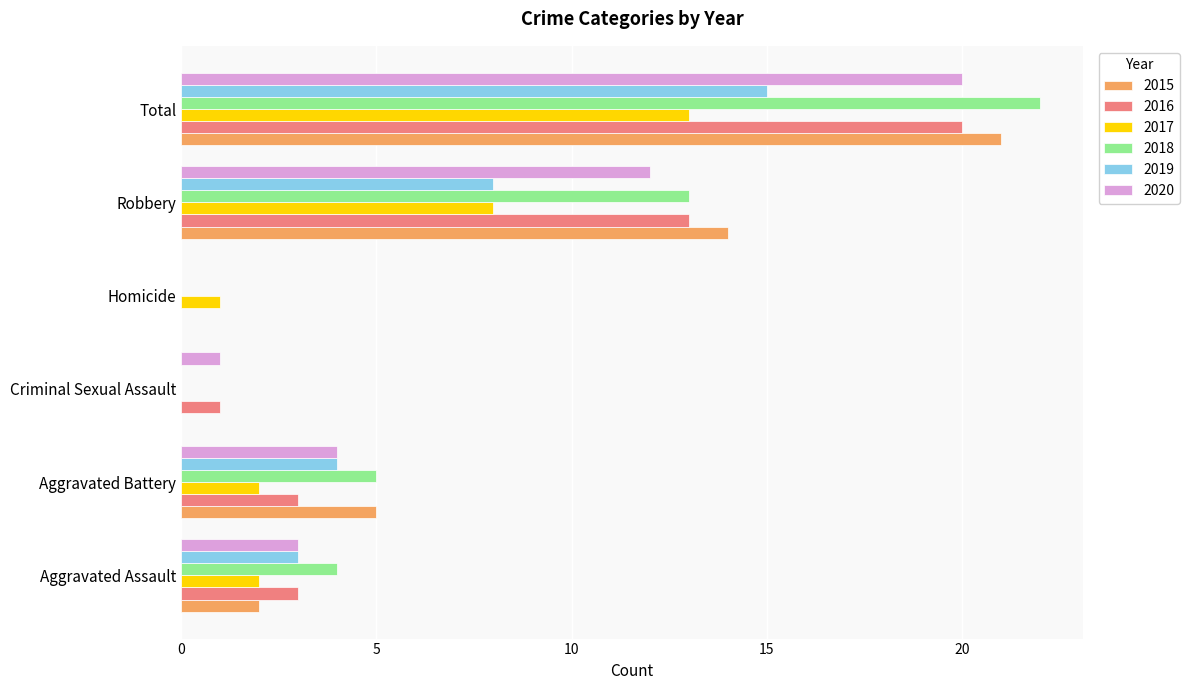

Which label corresponds to the largest value in the chart?

Total